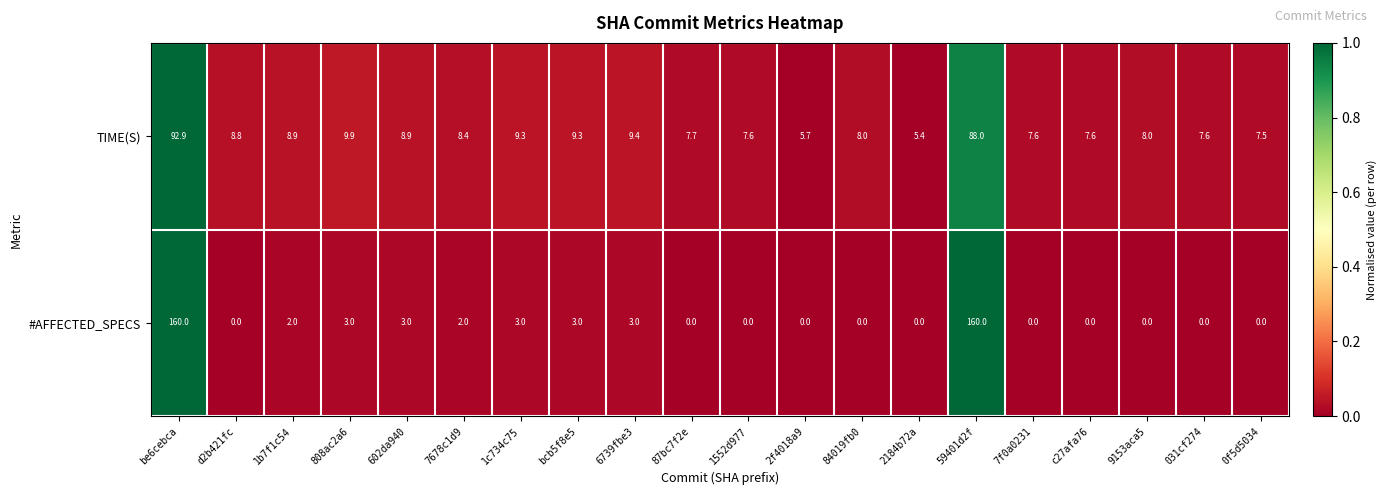

Which series changed the most between be6cebca and bcb5f8e5?

#AFFECTED_SPECS